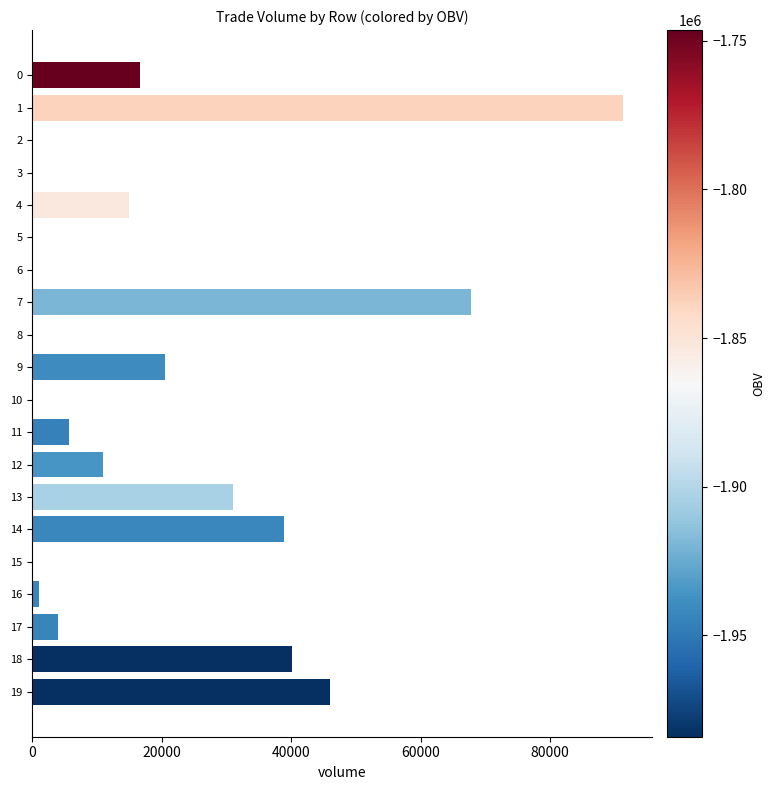

What is the sum of all values?

388966.6